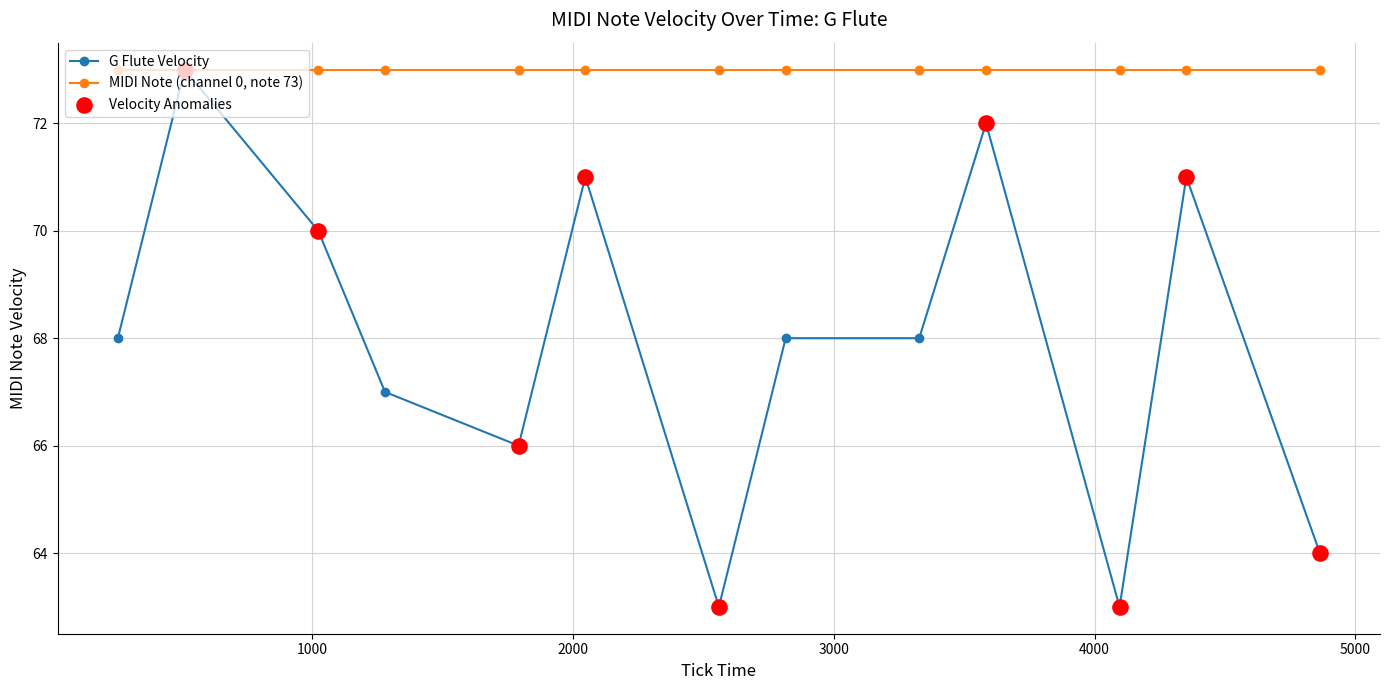

Which series has the largest range (max minus min)?

G Flute Velocity